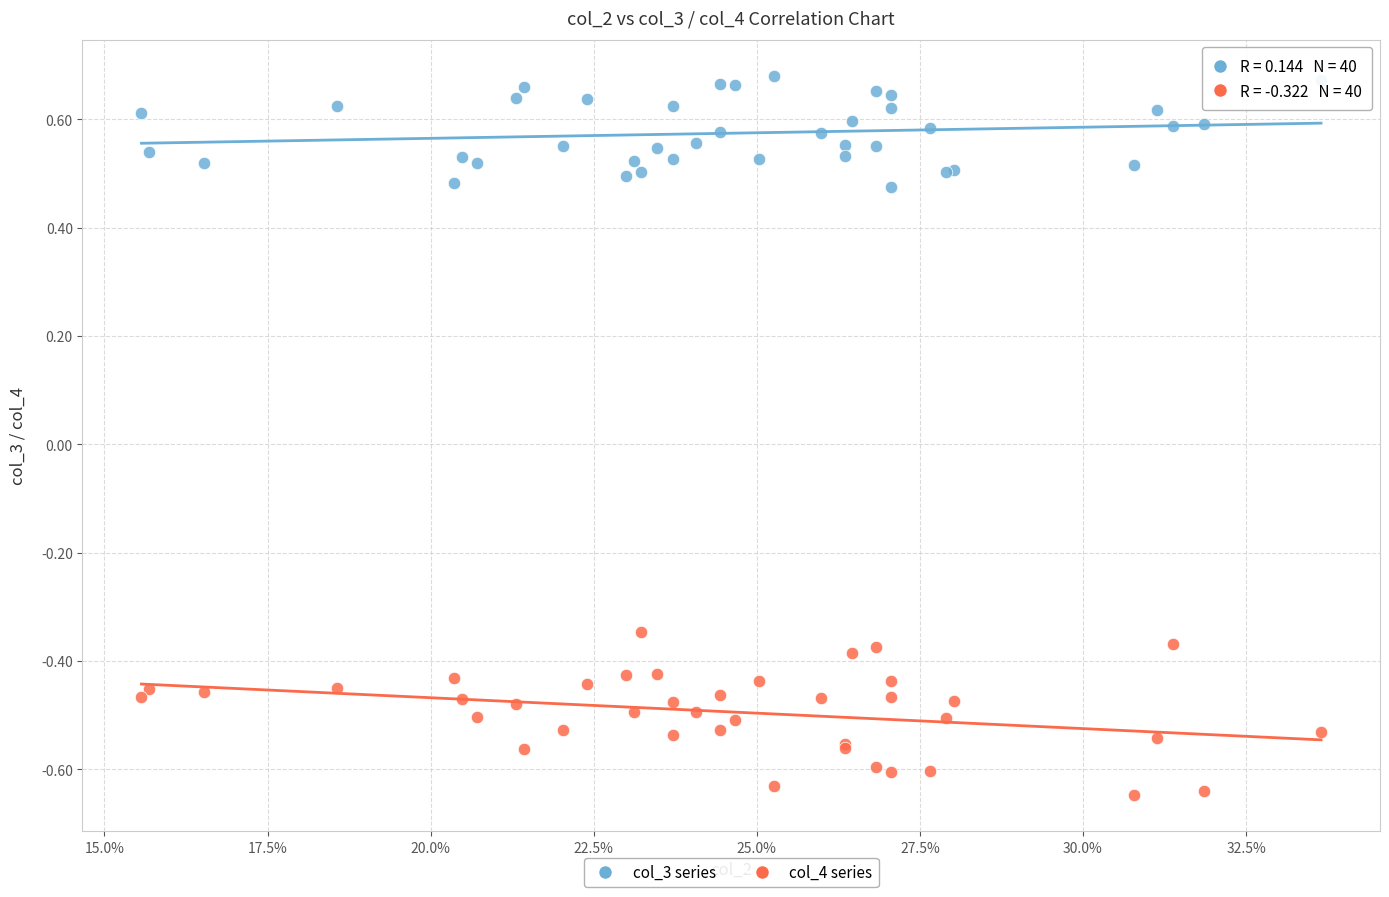

What are all the series names shown in the legend?

col_3 series, col_4 series